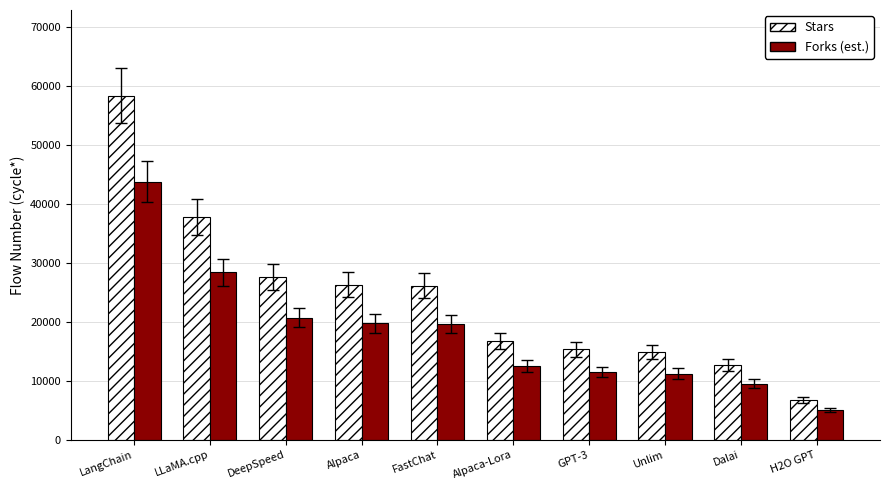

What is the value of the Forks (est.) bar at the 5th from the left?

19575